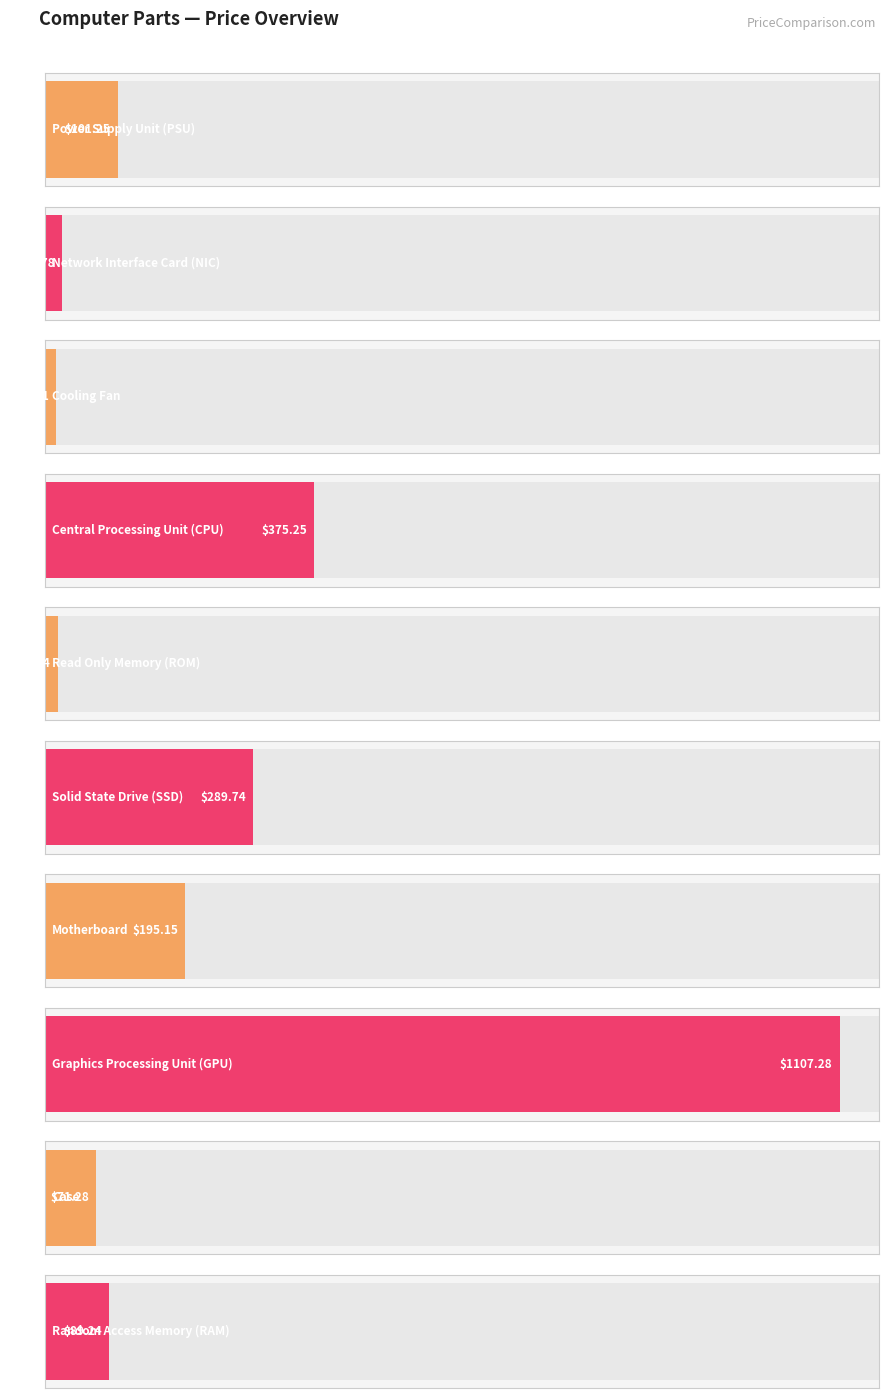

At which label is the value closest to 561?

CPU